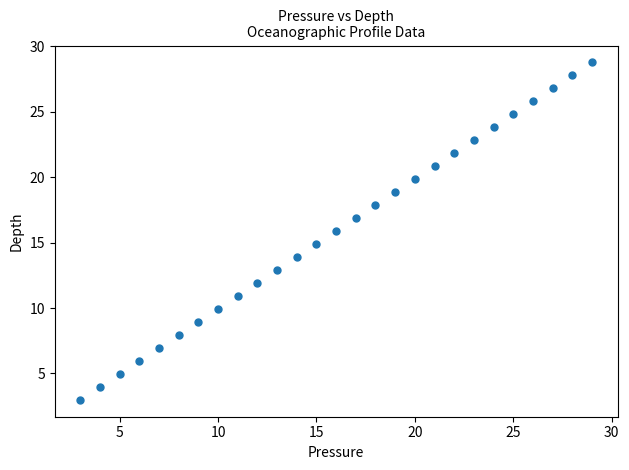

What is the range of Y values (max minus min)?

25.8